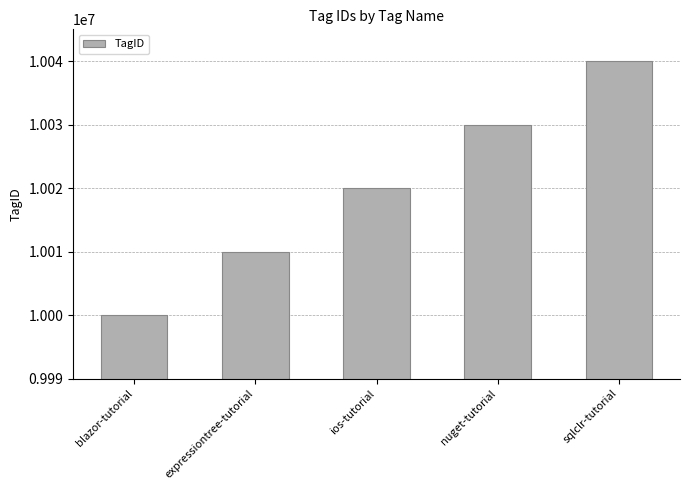

Where is the data nearest to the value 10020000?

ios-tutorial